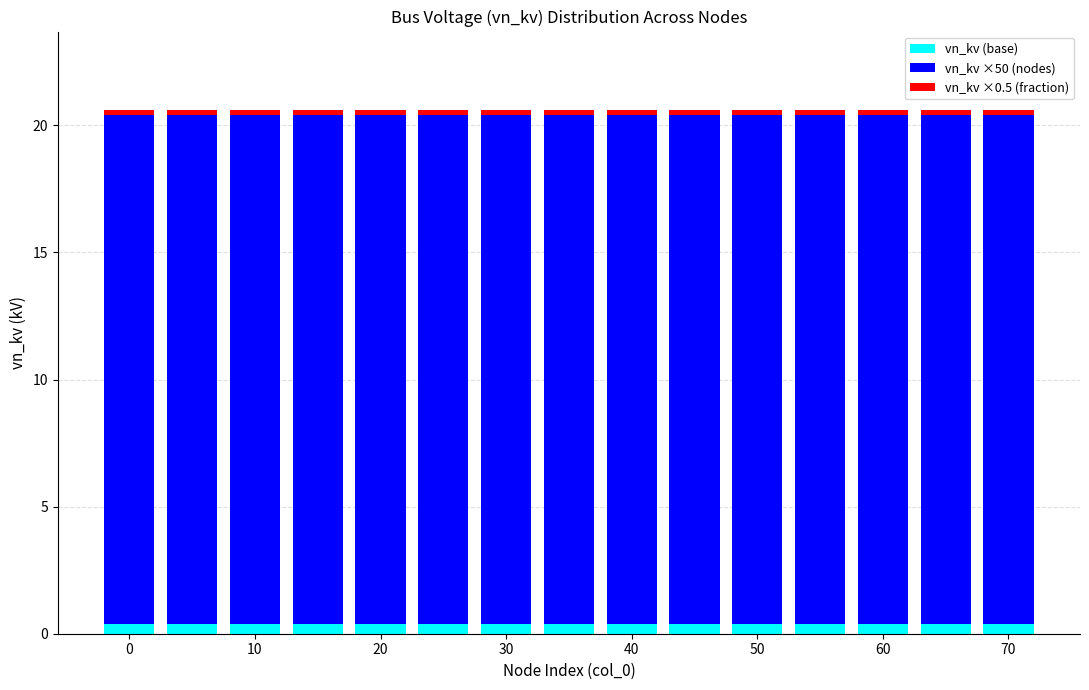

What is the average value of the vn_kv (base) series?

0.4